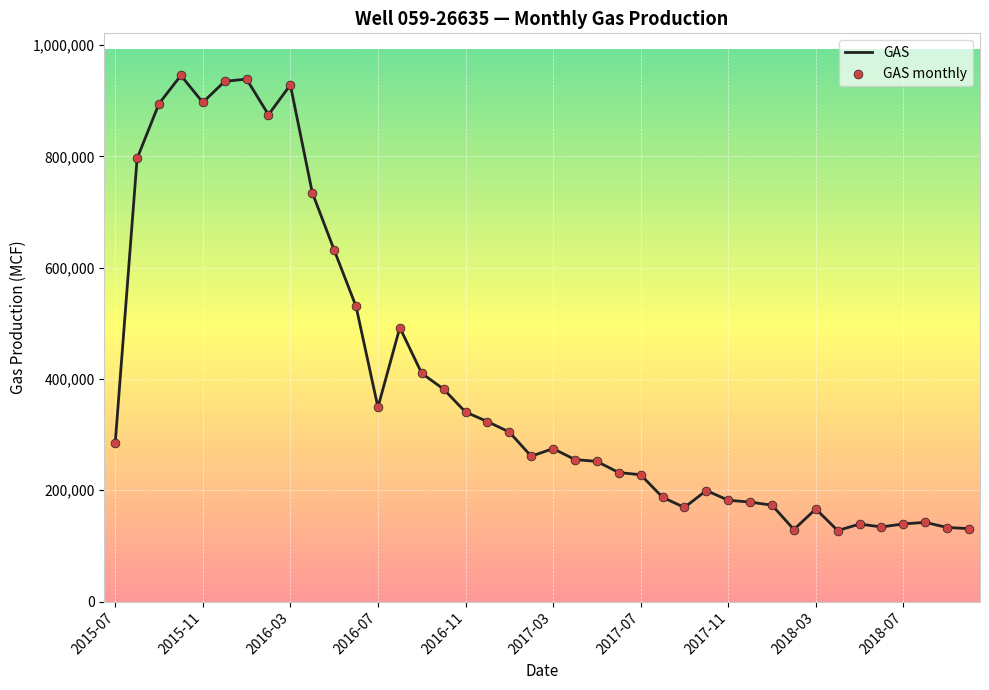

What is the maximum value shown in the chart?

945475